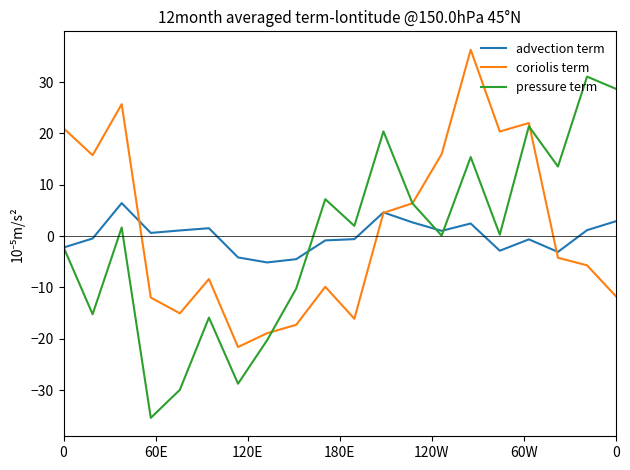

List the series in order of their peak value, lowest first.

advection term, pressure term, coriolis term